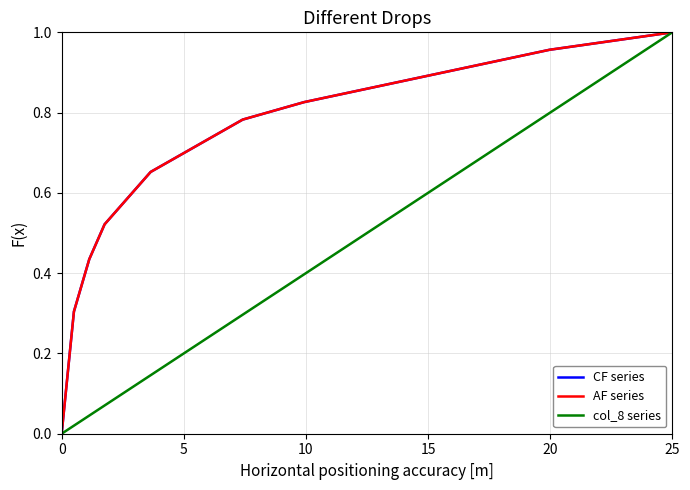

Does the chart display data point markers on the line(s)?

No